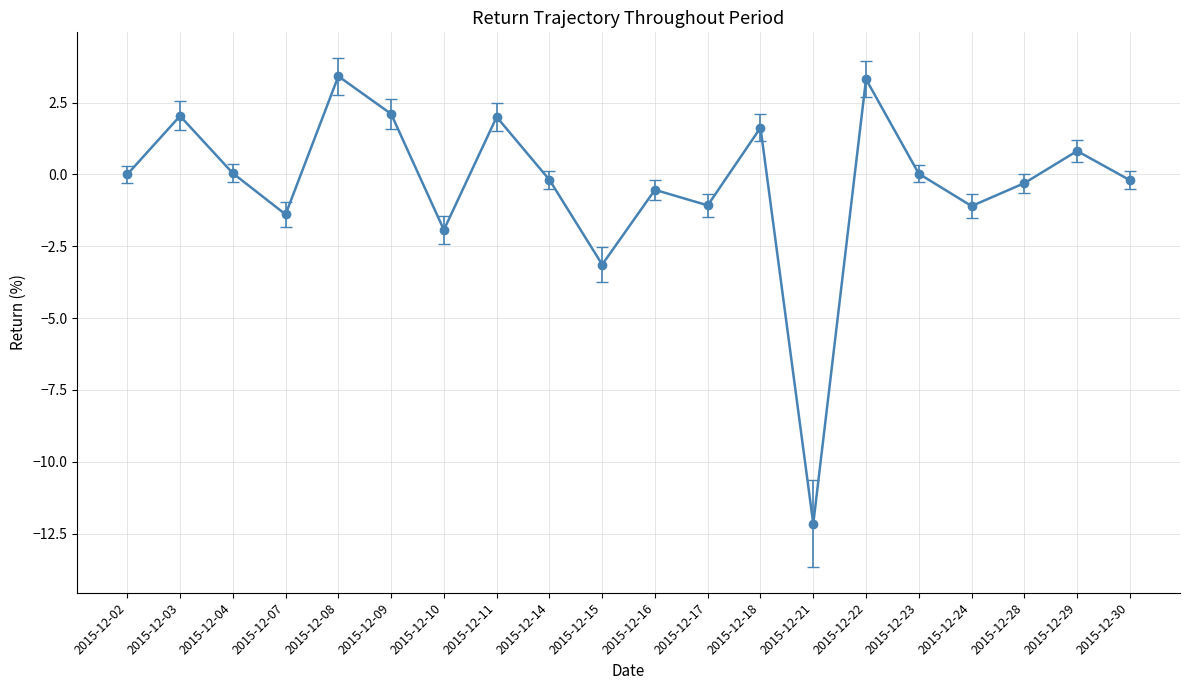

What is the value of the 4th point from the left?

-1.4